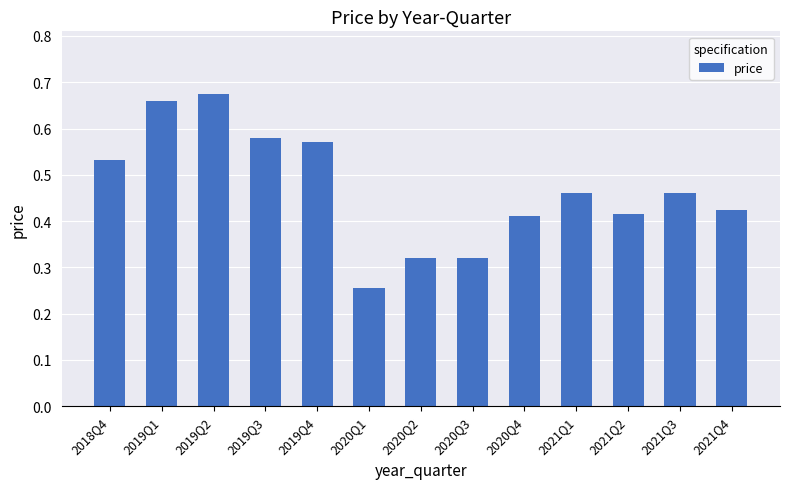

The value at 2021Q1 is 0.3. True or false?

False